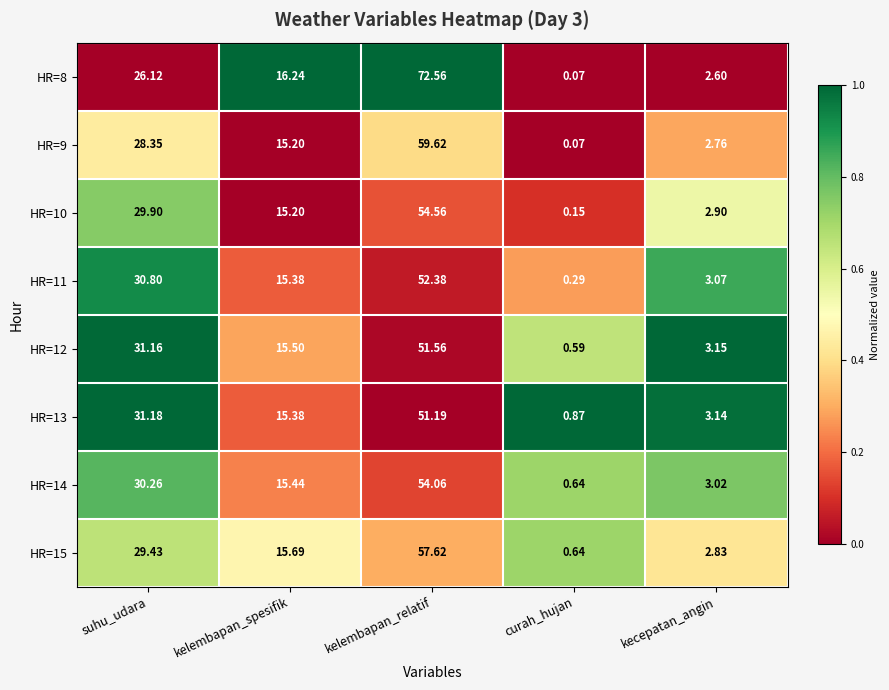

Which label corresponds to the smallest value in the chart?

curah_hujan